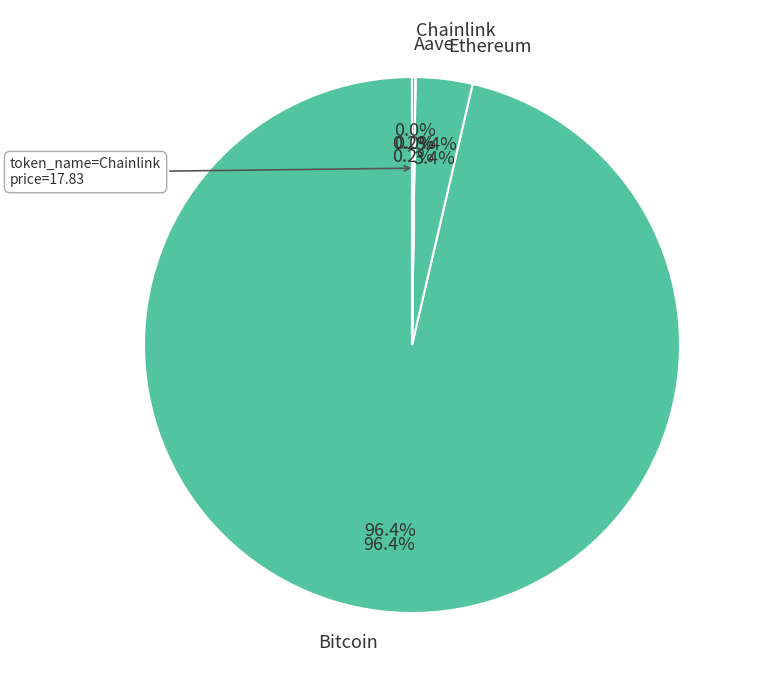

To the nearest percent, what is the average slice percentage?

25%